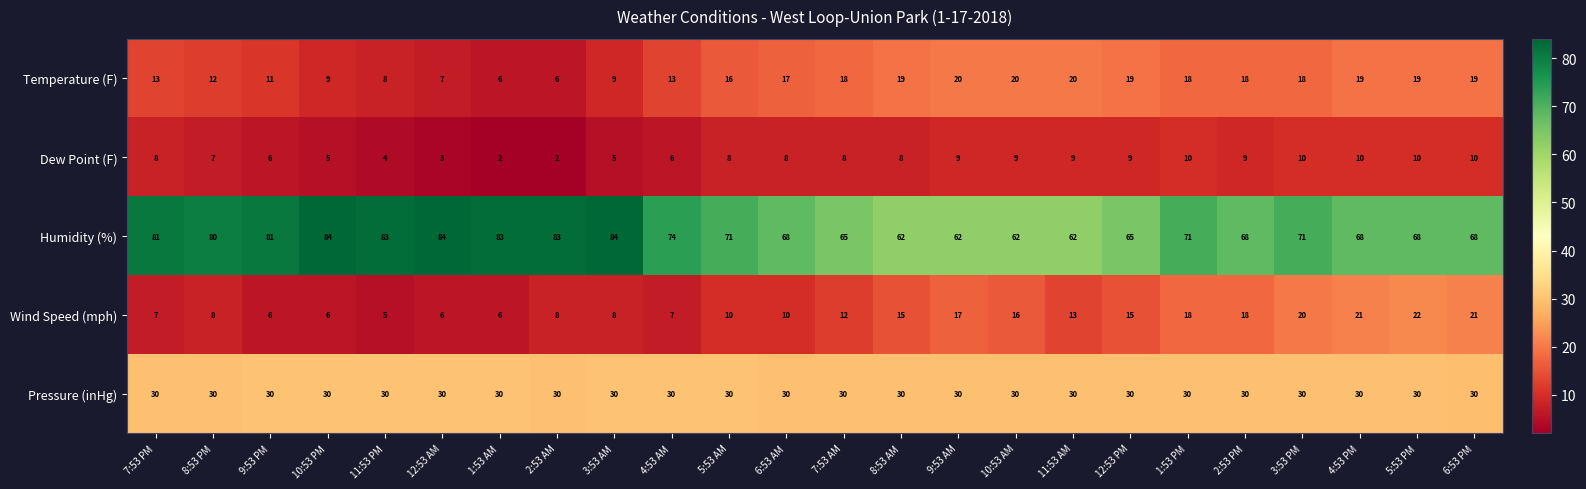

What value does the Temperature (F) series have at 1:53 AM, to the nearest 5?

5